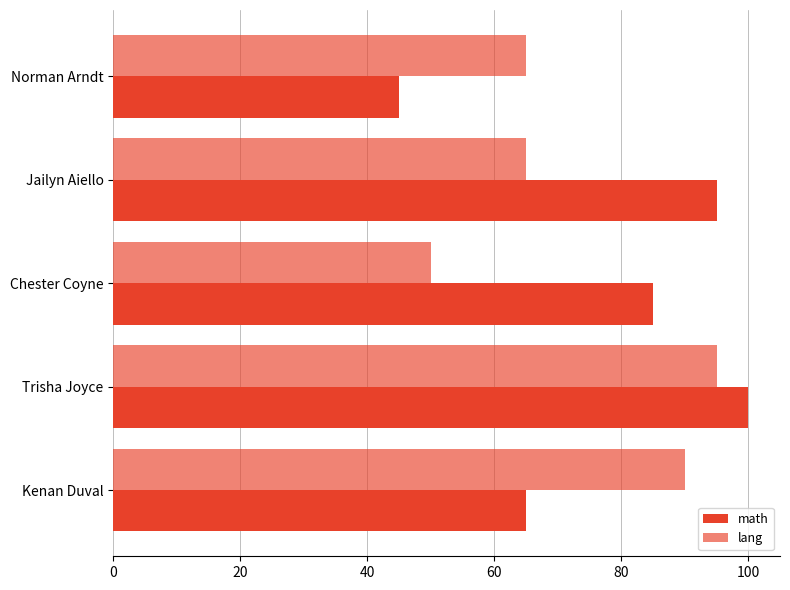

How many data points in math are less than 85?

2